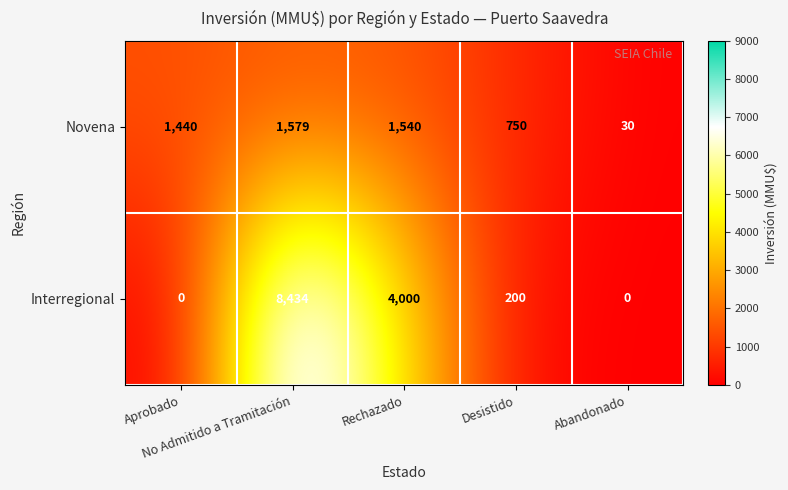

What is the difference between the maximum and minimum values in the Interregional series?

8434